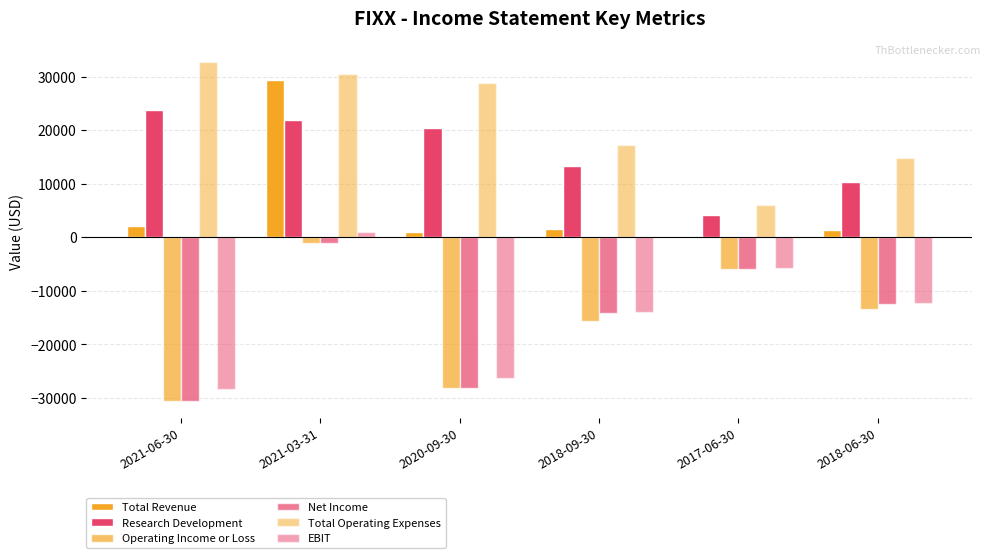

Reading right to left, list all the values displayed in this chart.

Total Revenue: 1400	0	1600	1000	29300	2200
Research Development: 10300	4100	13400	20400	21800	23700
Operating Income or Loss: -13400	-6000	-15600	-28200	-1100	-30500
Net Income: -12400	-6000	-14100	-28200	-1100	-30500
Total Operating Expenses: 14800	6000	17200	28800	30400	32700
EBIT: -12200	-5800	-13900	-26200	1000	-28400